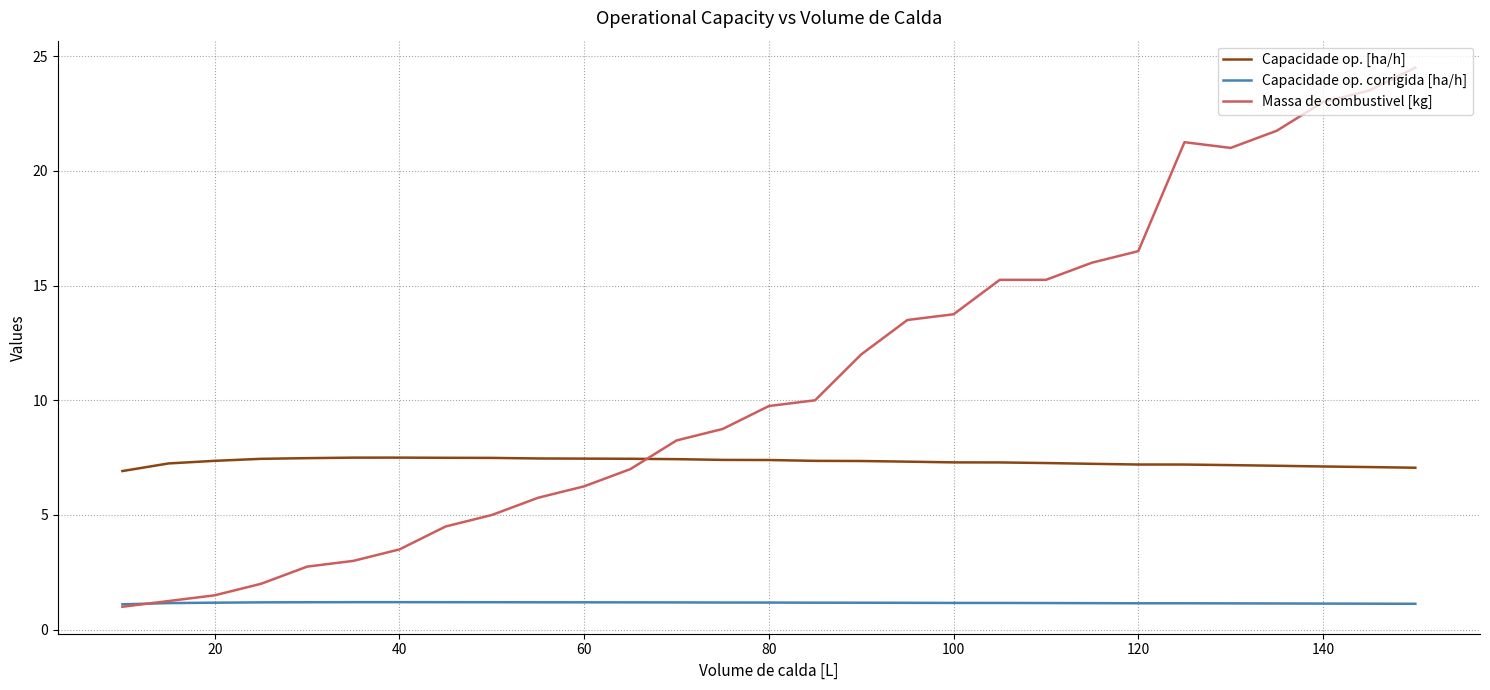

Which series has the widest spread of values?

Massa de combustivel [kg]